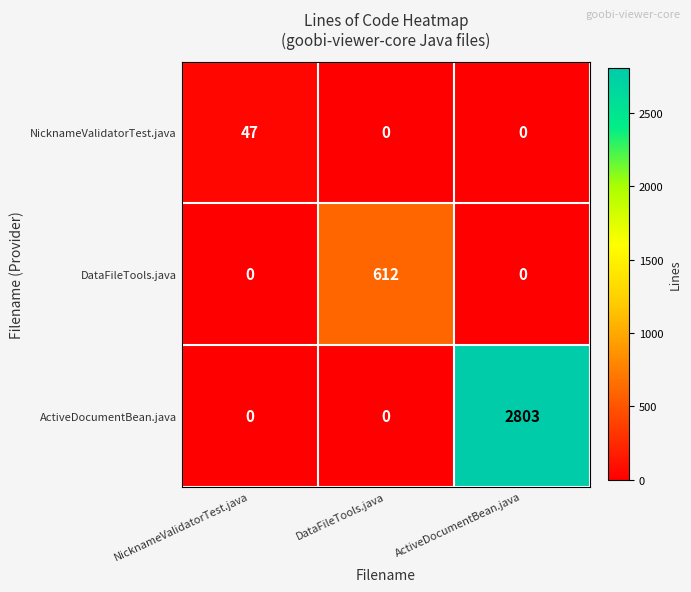

Which series has the largest total across all categories?

ActiveDocumentBean.java